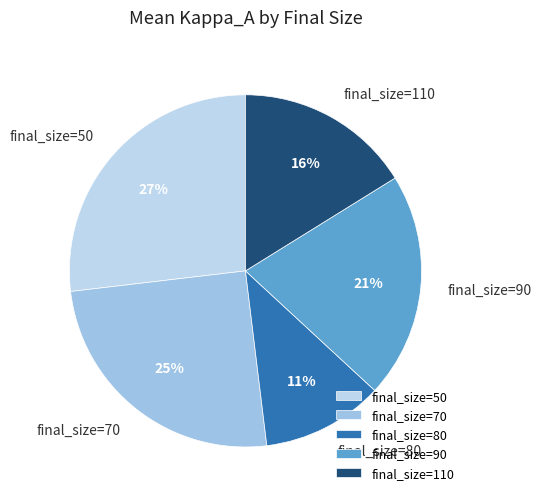

To the nearest percent, what is the average slice percentage?

20%